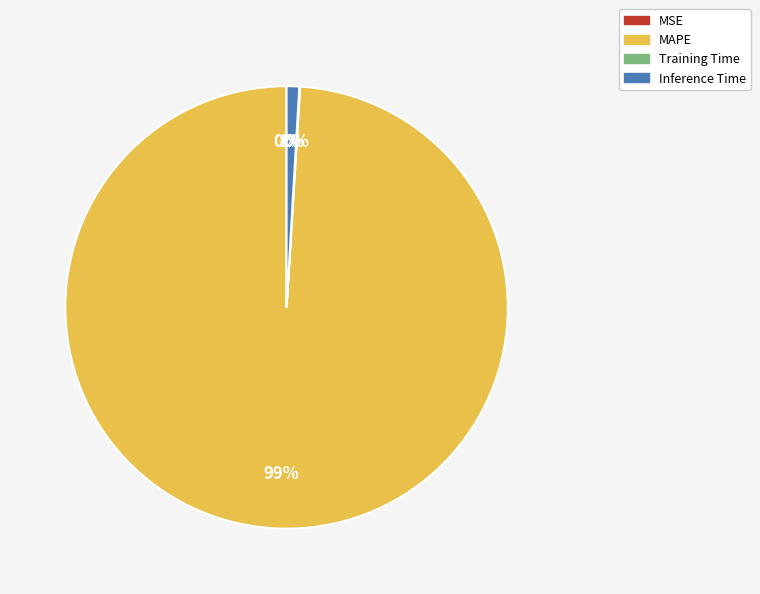

What percentage is the MAPE slice, to the nearest percent?

99%